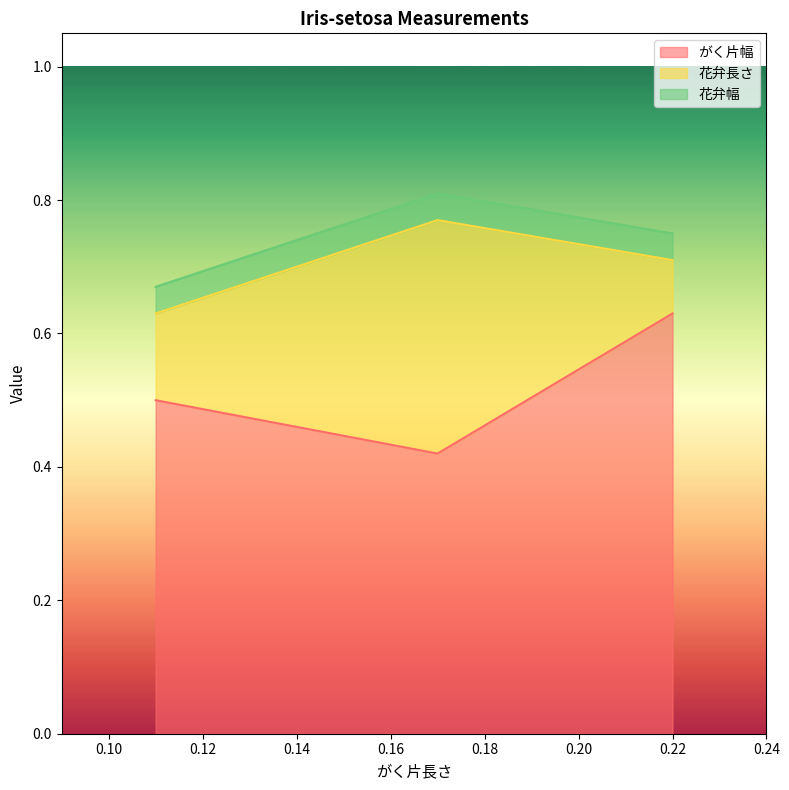

What are all the series names shown in the legend?

がく片幅, 花弁長さ, 花弁幅